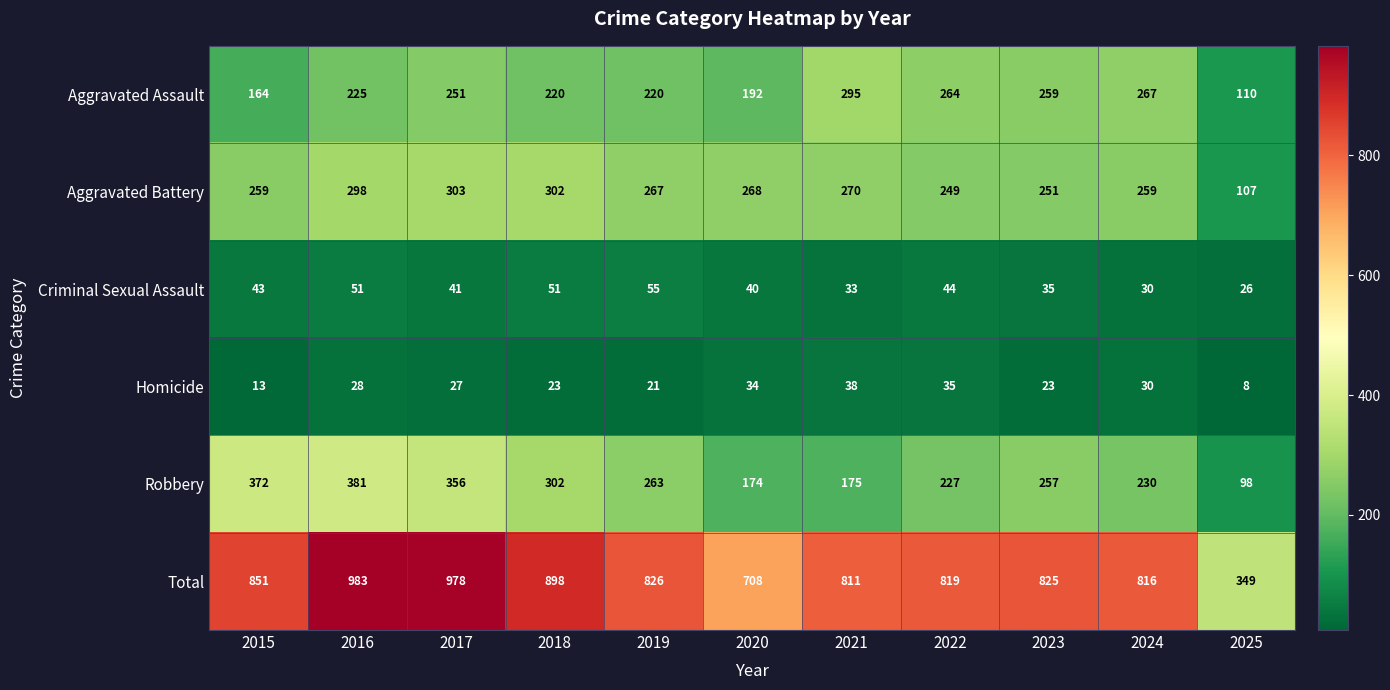

What is the spread (max minus min) of values at 2017?

951